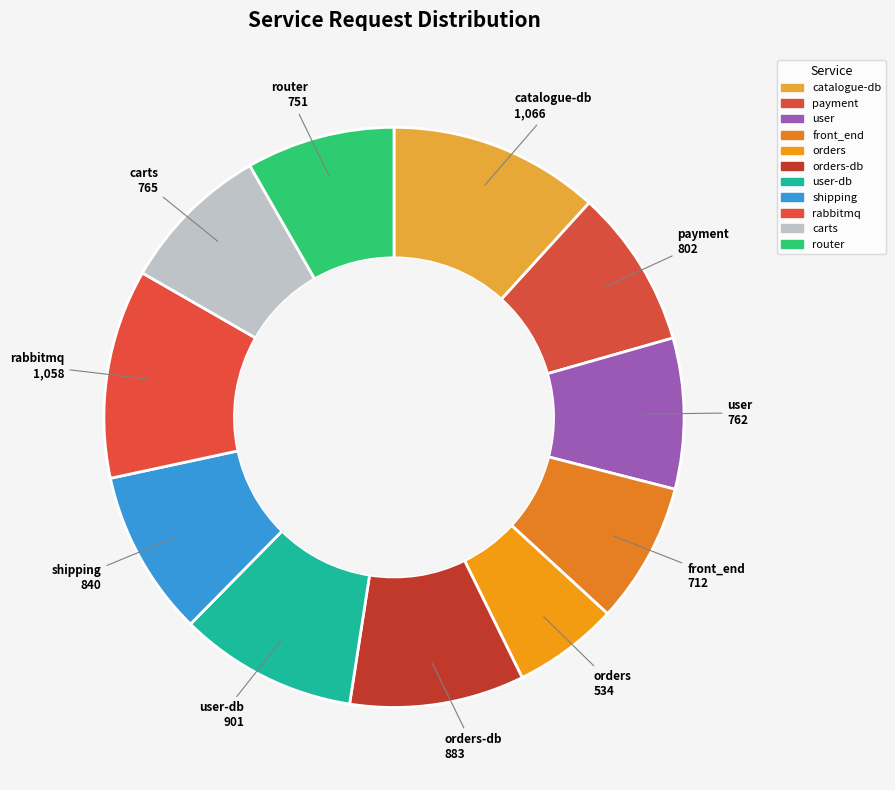

Which category has the smallest portion of the pie?

orders